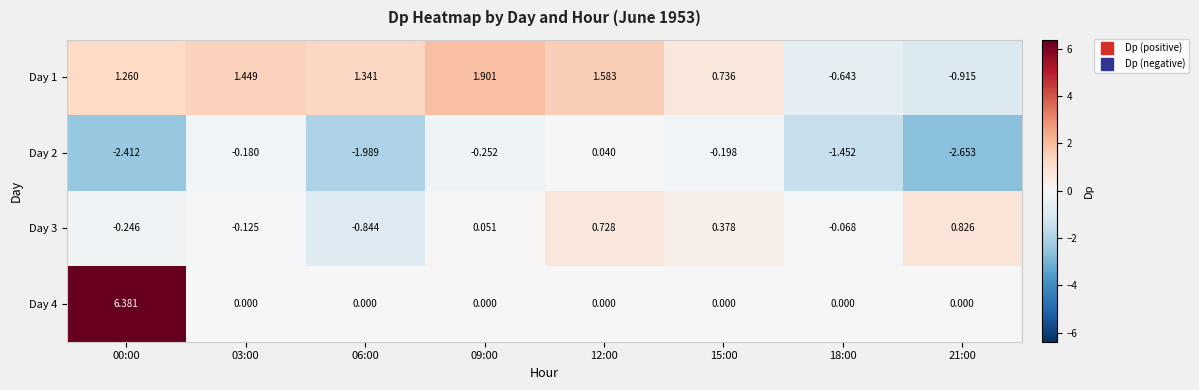

How many values in the Day 3 series exceed 0?

4